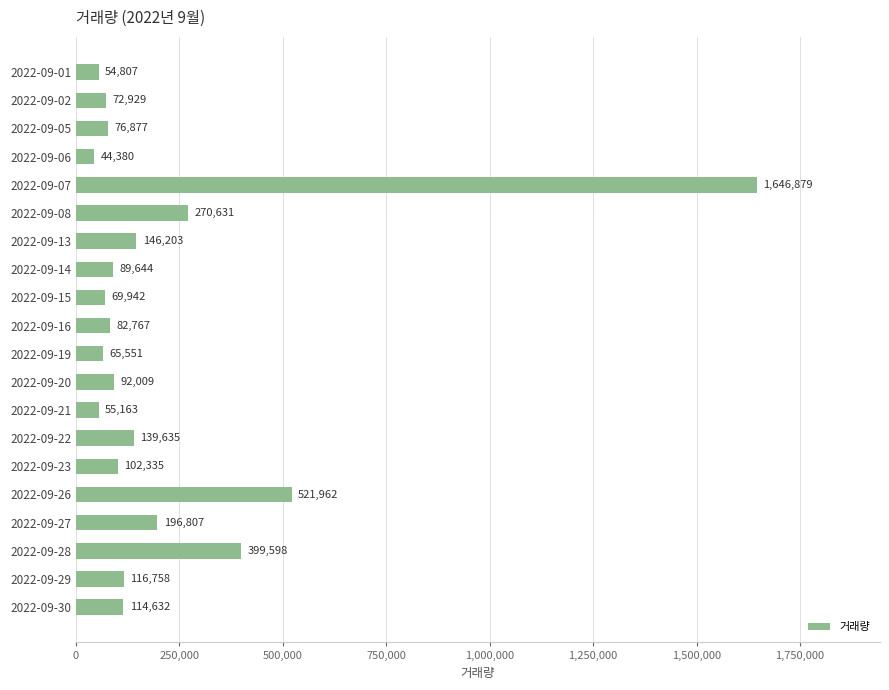

What is the value of the 15th bar from the top?

102335